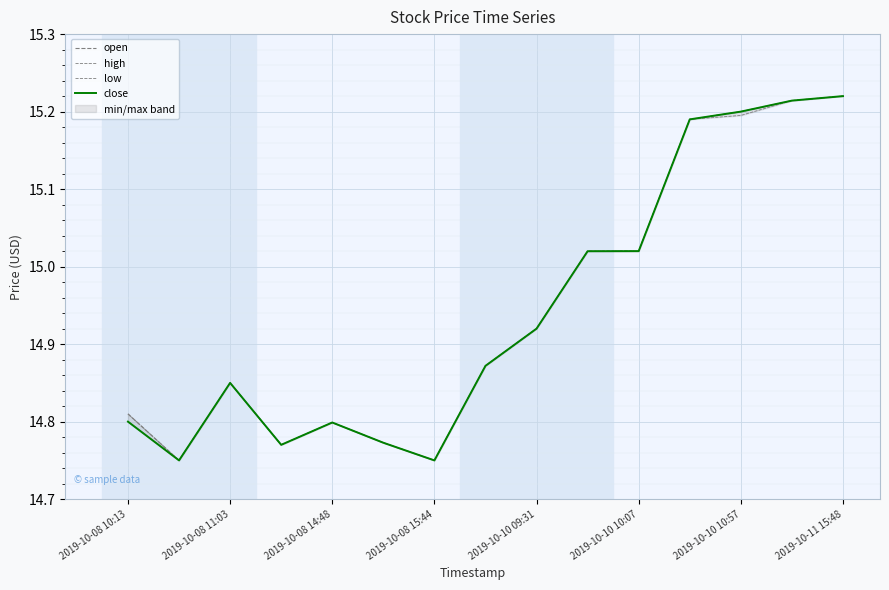

Read the open value at 2019-10-10 10:07.

15.0